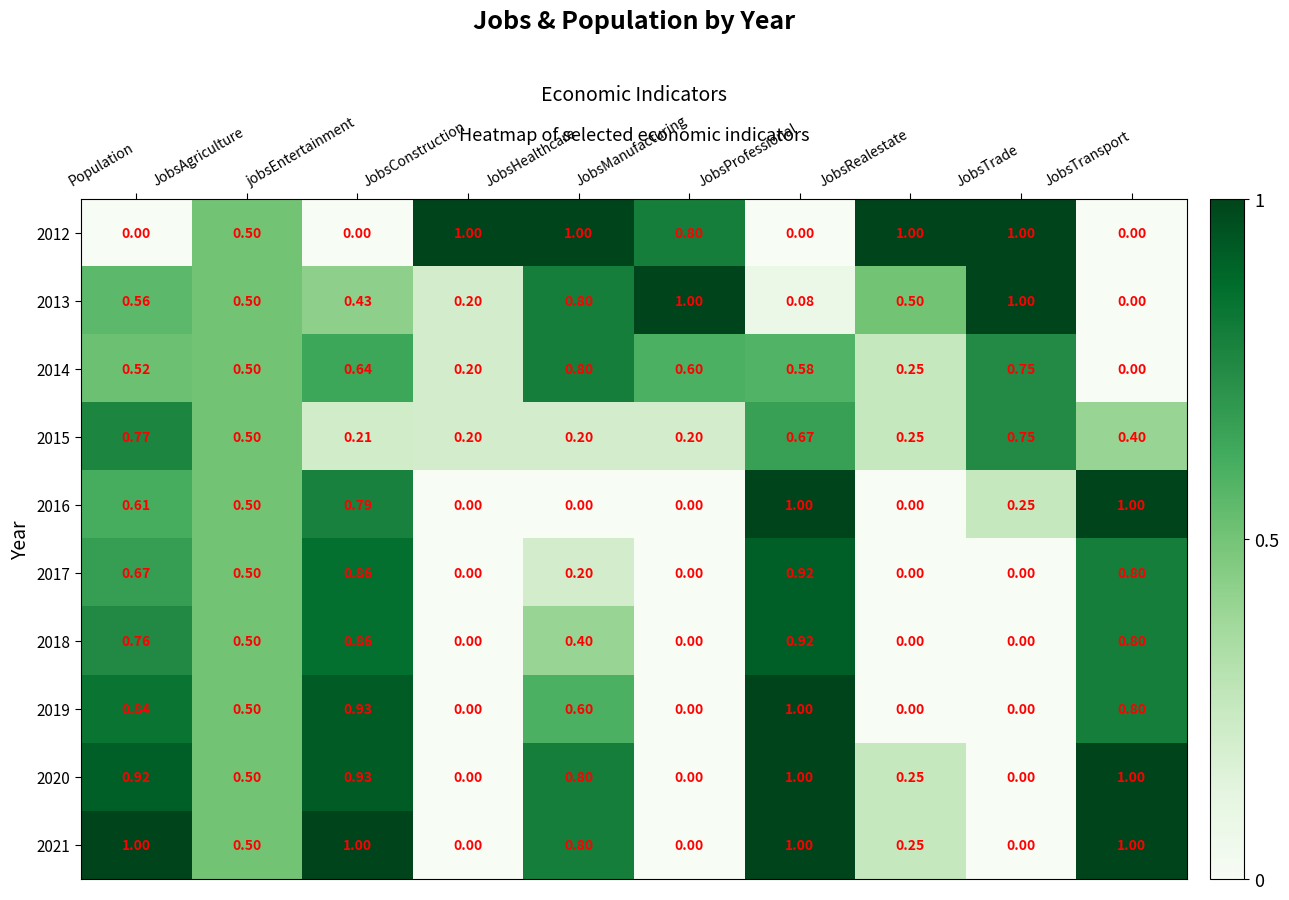

At which category is the sum across all series the highest?

JobsProfessional